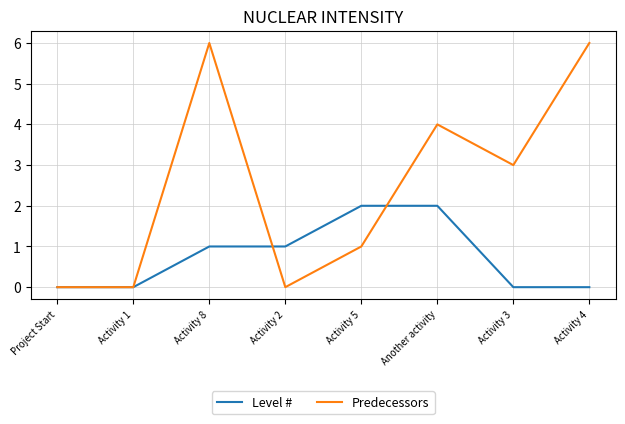

List the series in order of their peak value, highest first.

Predecessors, Level #